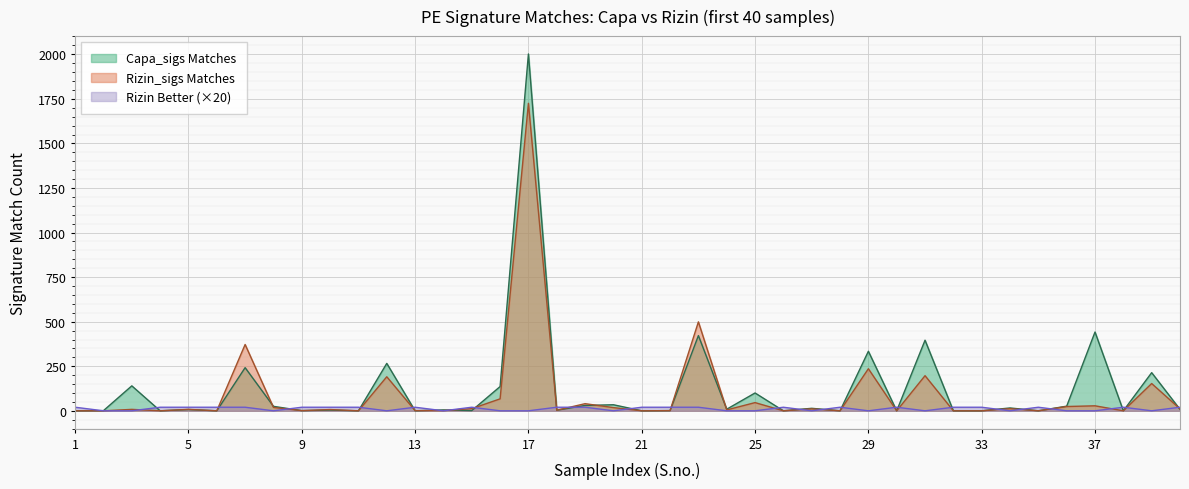

Is it true that Rizin_sigs Matches equals 114 at 16?

False